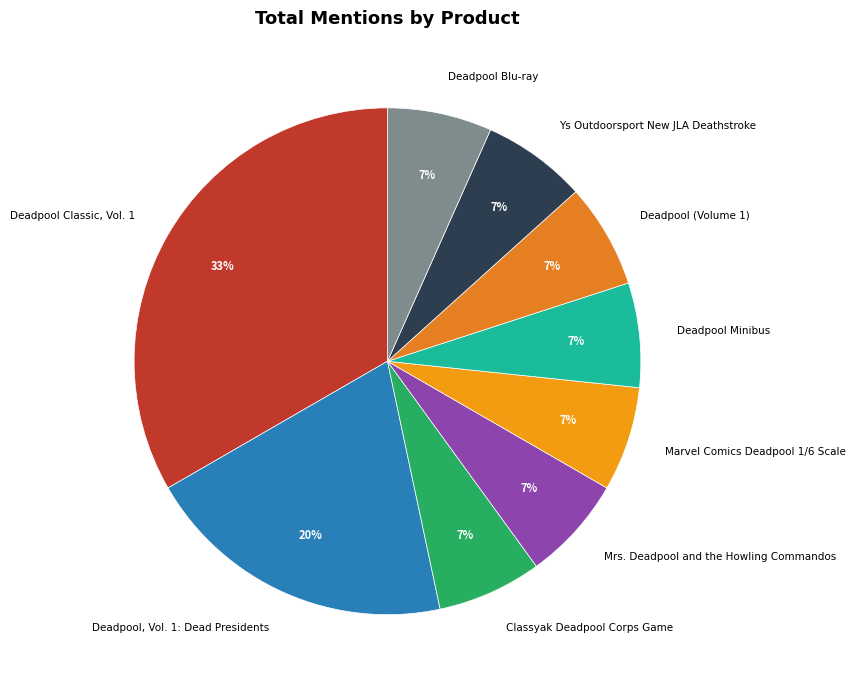

To the nearest percent, what is the average slice percentage?

11%